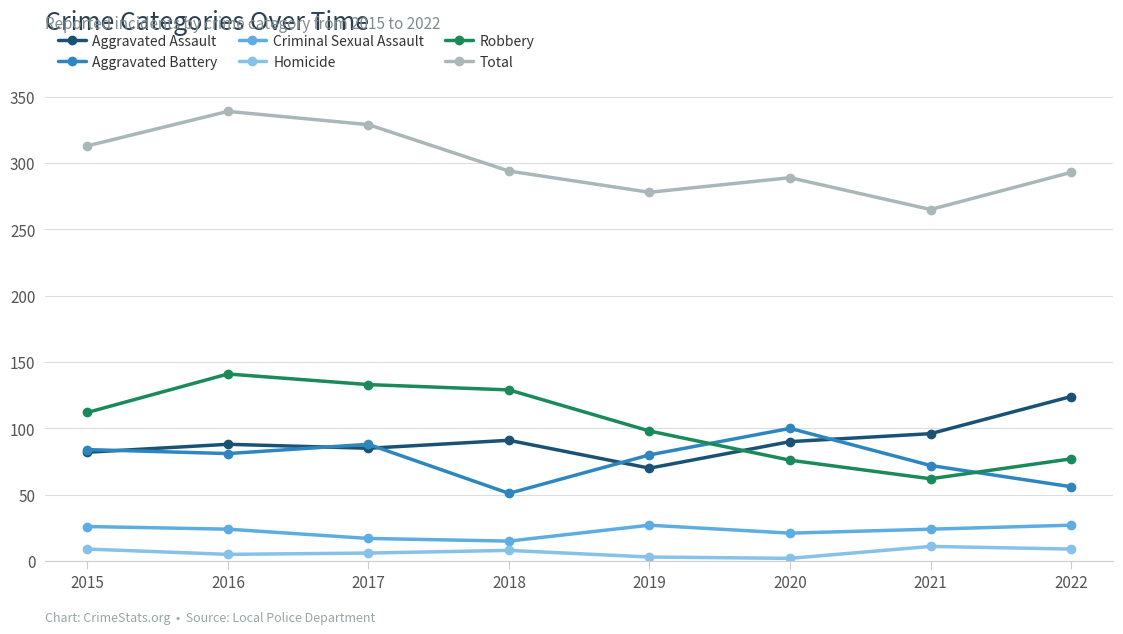

The value of Total at 2017 is 329. True or false?

True